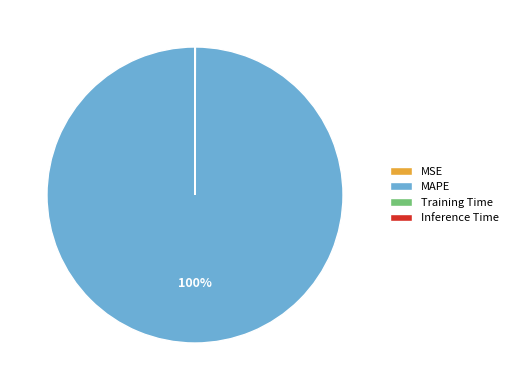

Which slice is the largest?

MAPE